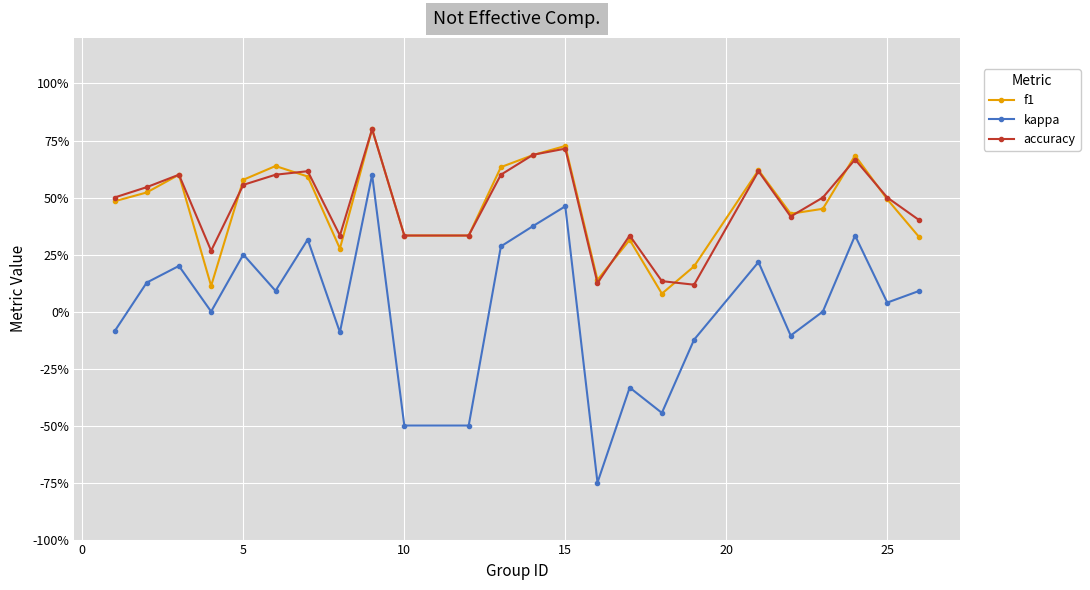

Is this an area chart (filled region under the line)?

No